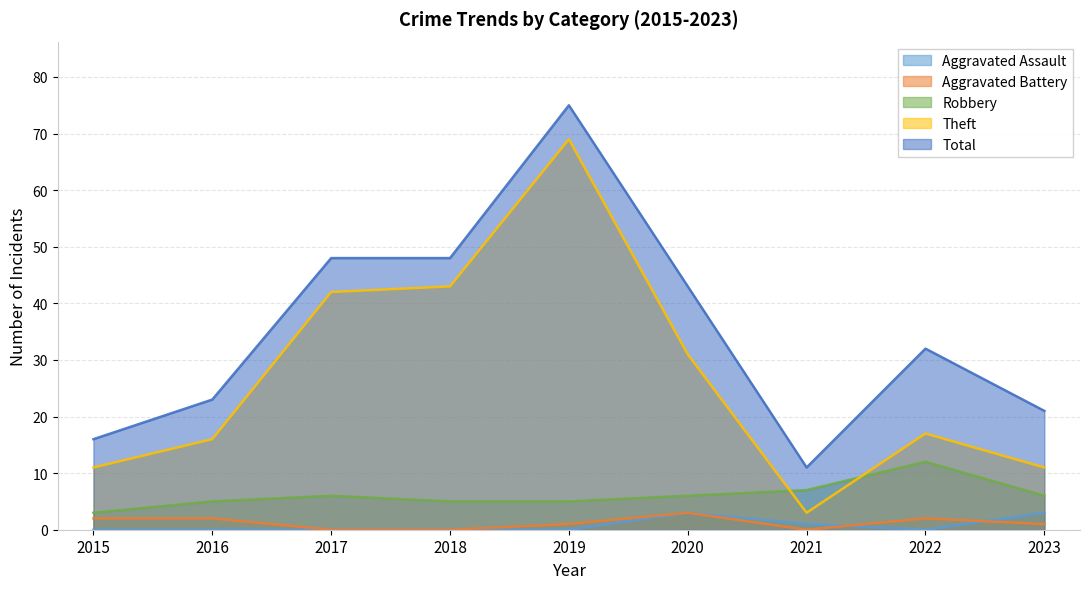

How many values in Aggravated Battery are above zero?

6